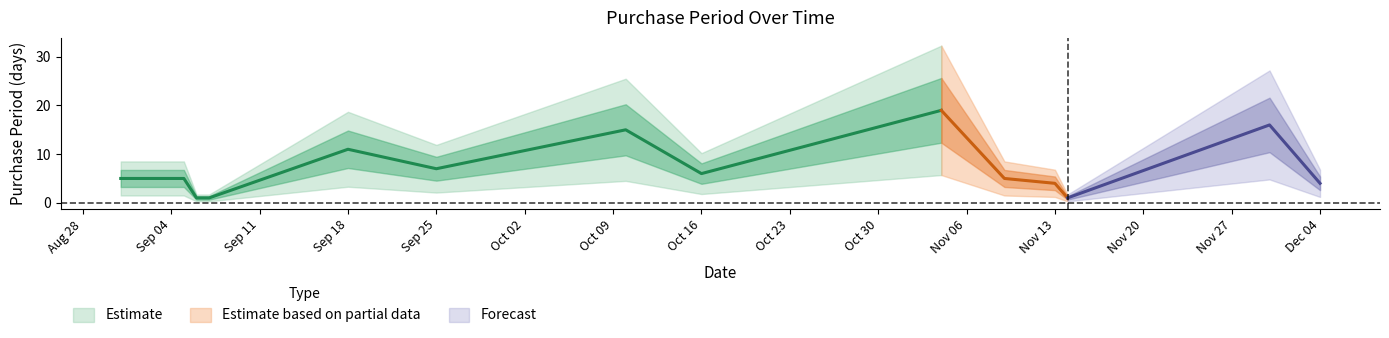

What is the value of the 12th point from the left?

1